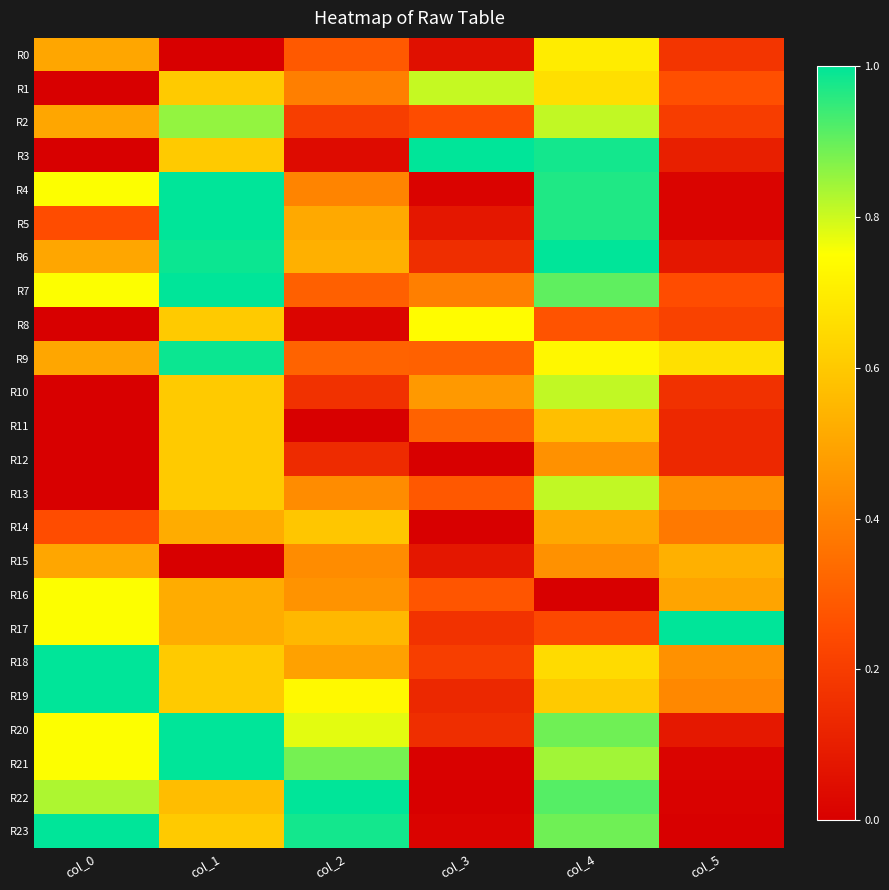

Which series has the largest total across all categories?

R20